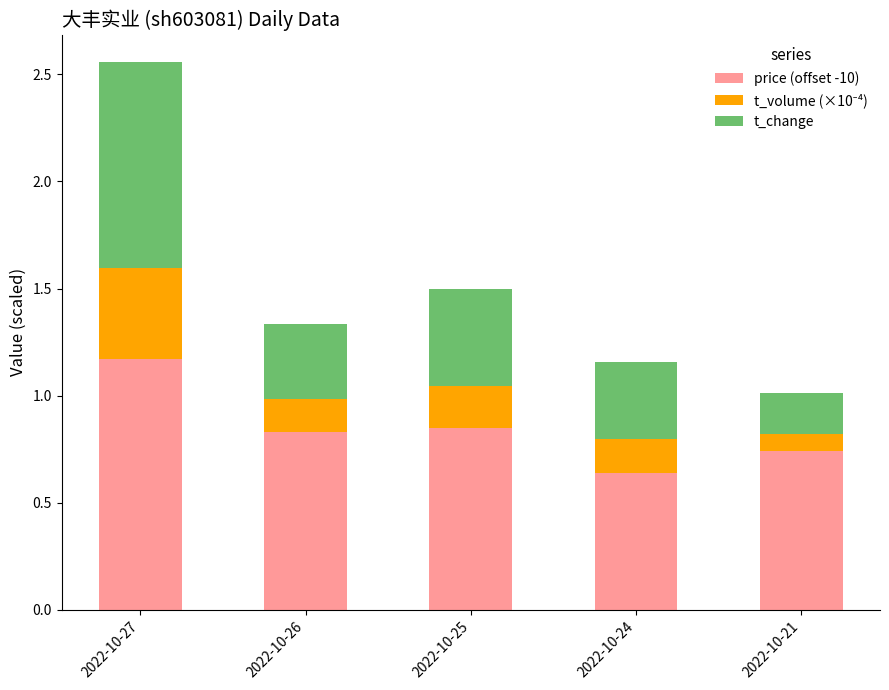

What is the total value across all series at 2022-10-25?

1.5